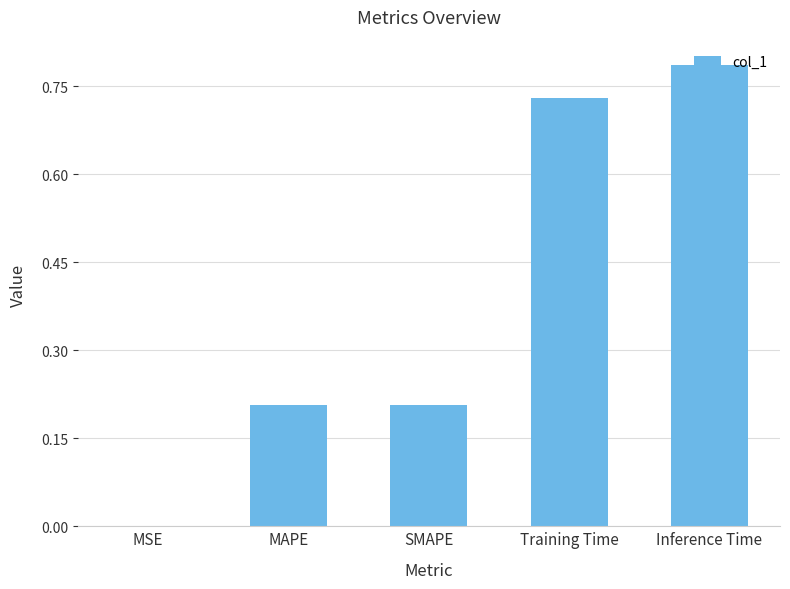

The chart shows a value of 0.1 at MAPE. True or false?

False